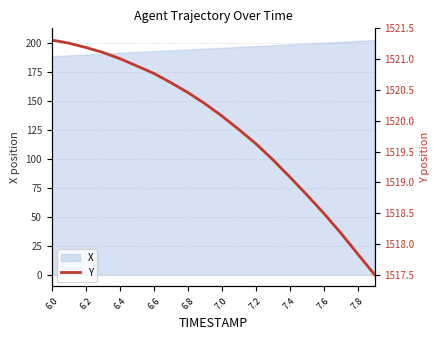

Which label corresponds to the largest value in the chart?

6.0